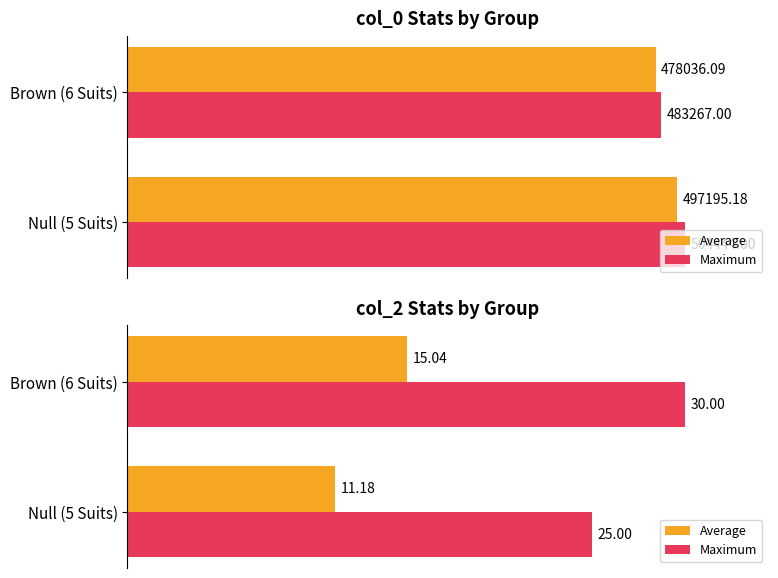

Is it true that Maximum equals 25.0 at Null (5 Suits)?

True